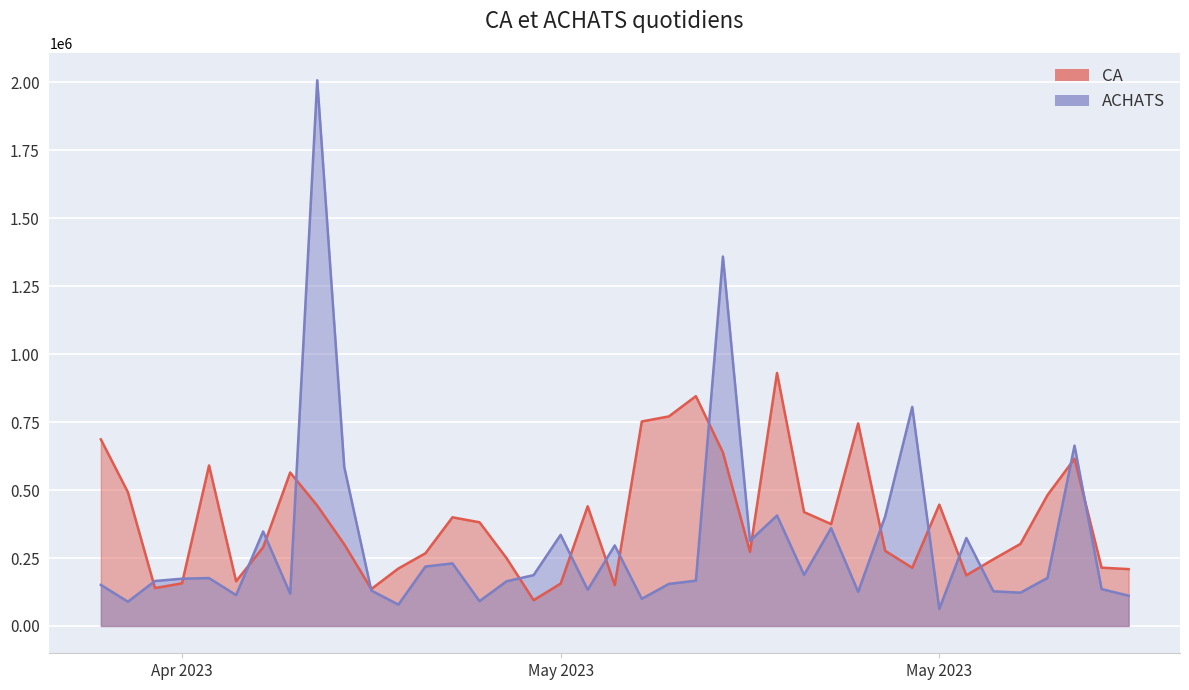

What is the label of the 32nd point from the left?

May 2023